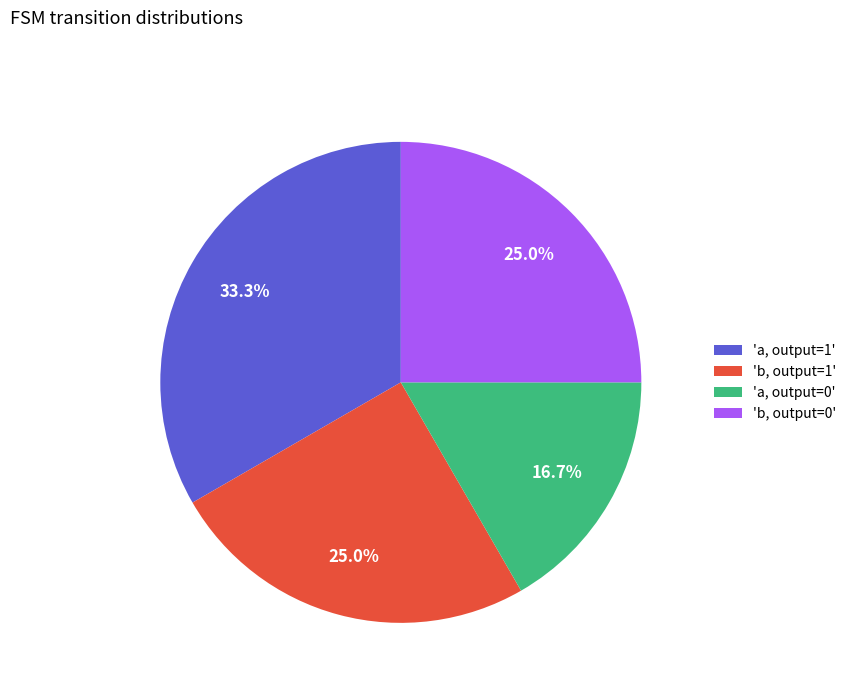

Does 'a, output=1' account for over 50% of the chart?

No